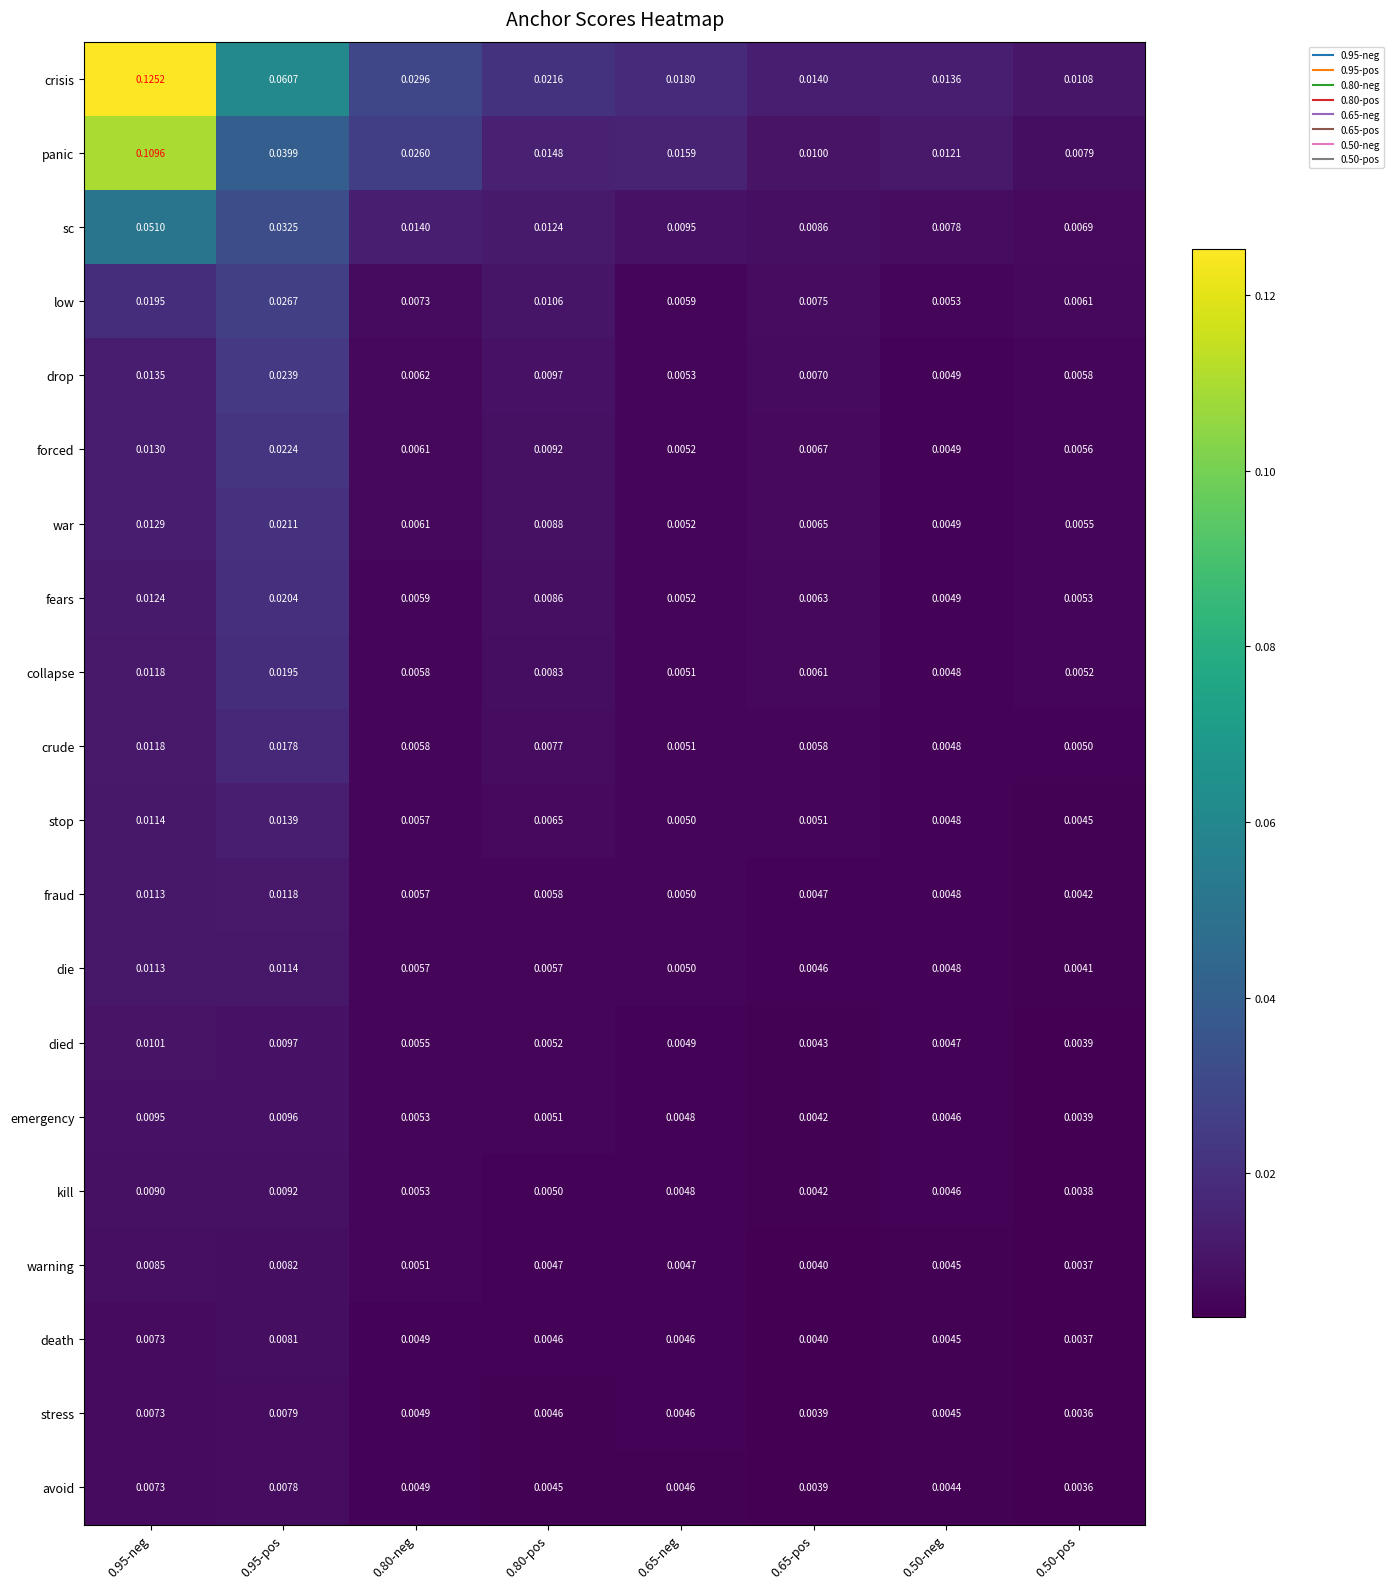

List the series in order of their peak value, highest first.

crisis, panic, sc, low, drop, forced, war, fears, collapse, crude, stop, fraud, die, died, emergency, kill, warning, death, stress, avoid